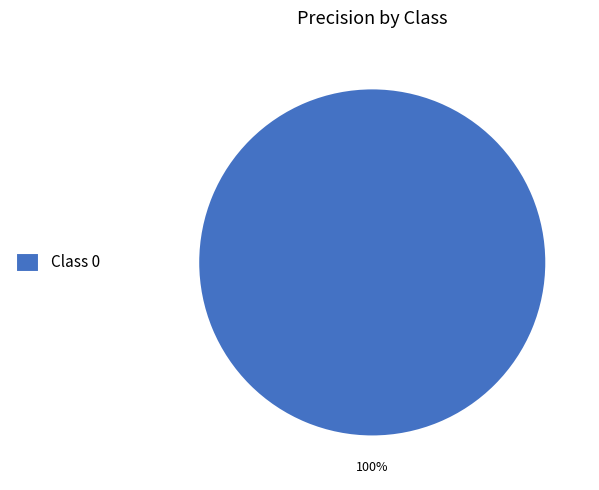

To the nearest percent, what portion does Class 0 represent?

100%